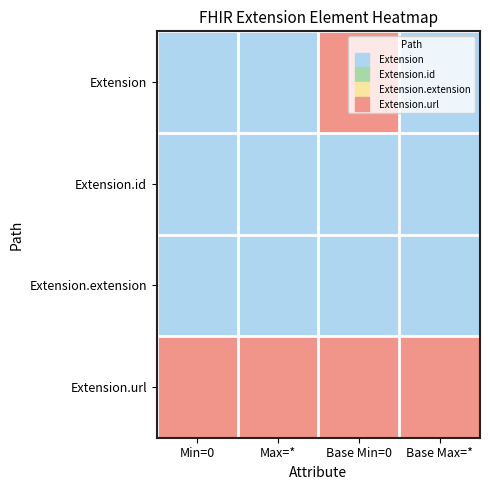

How many series are shown in this chart?

4